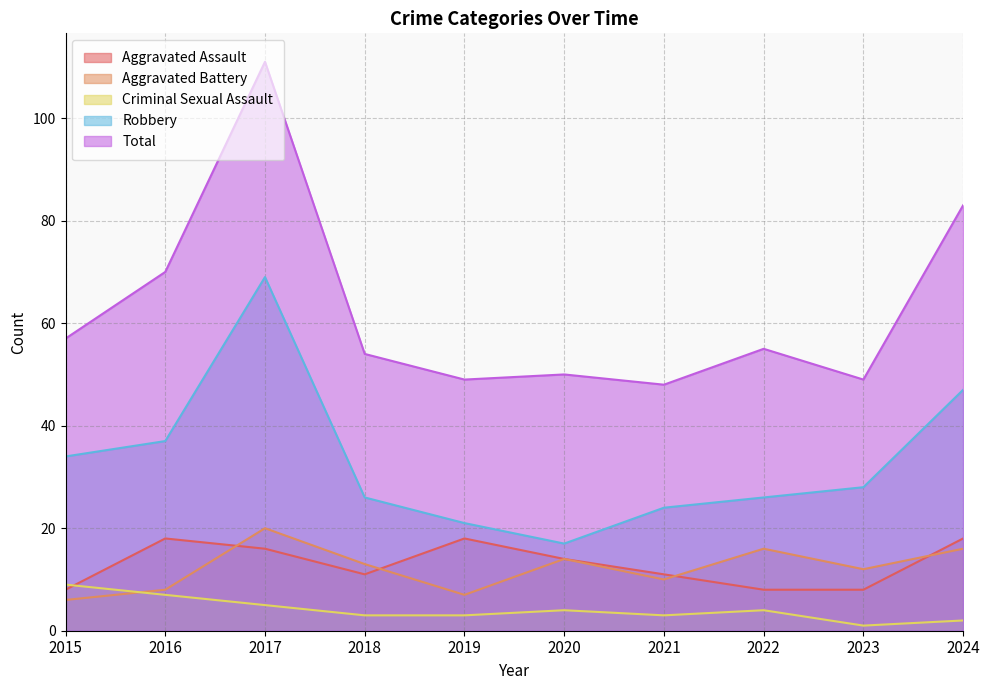

At how many categories does at least one series exceed 8?

10